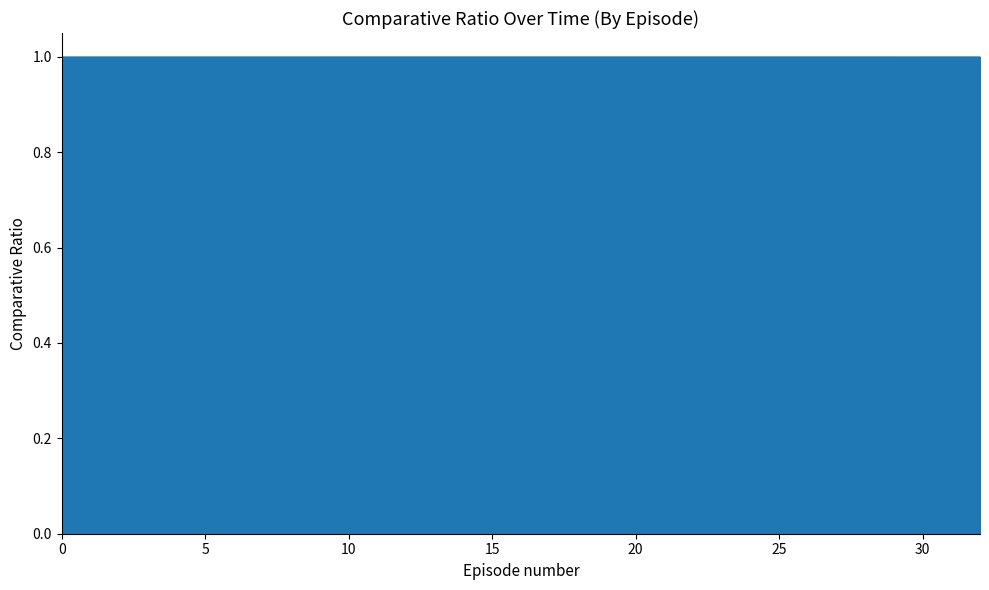

What is the minimum value shown in the chart?

1.0